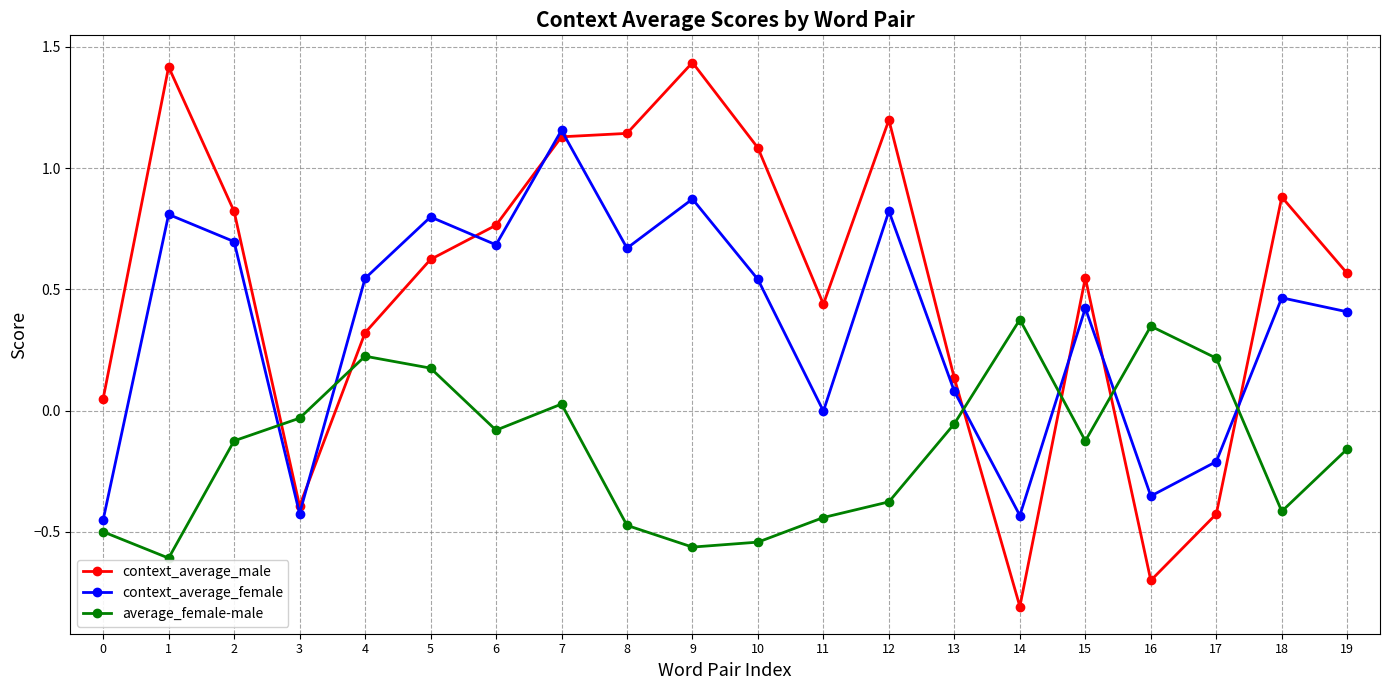

What are all the series names shown in the legend?

context_average_male, context_average_female, average_female-male